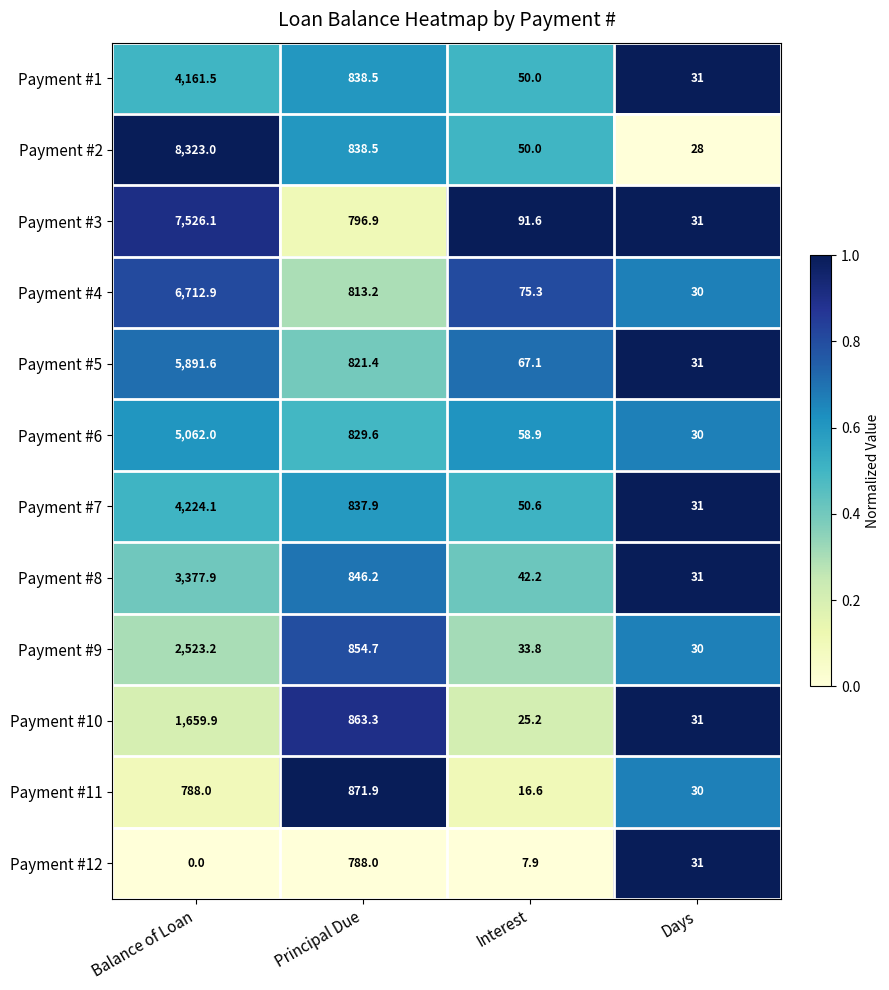

Which series has the largest range (max minus min)?

Payment #2